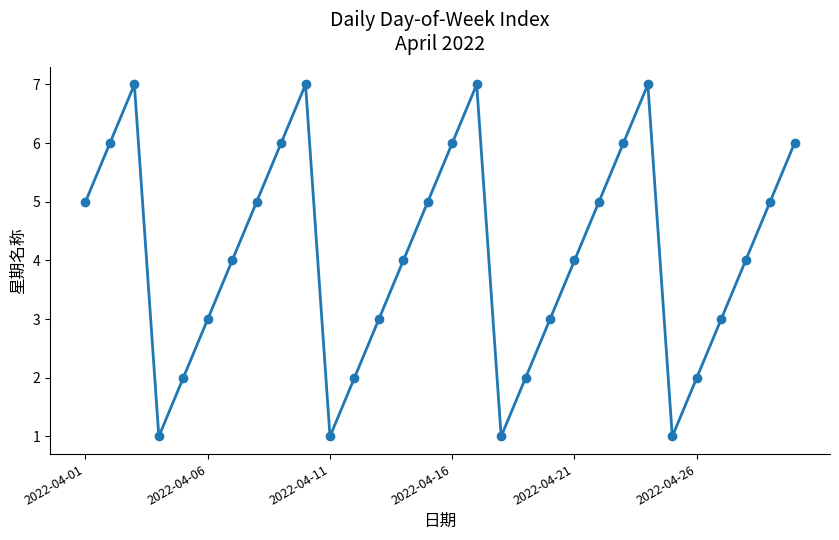

Count the number of categories in the chart.

30